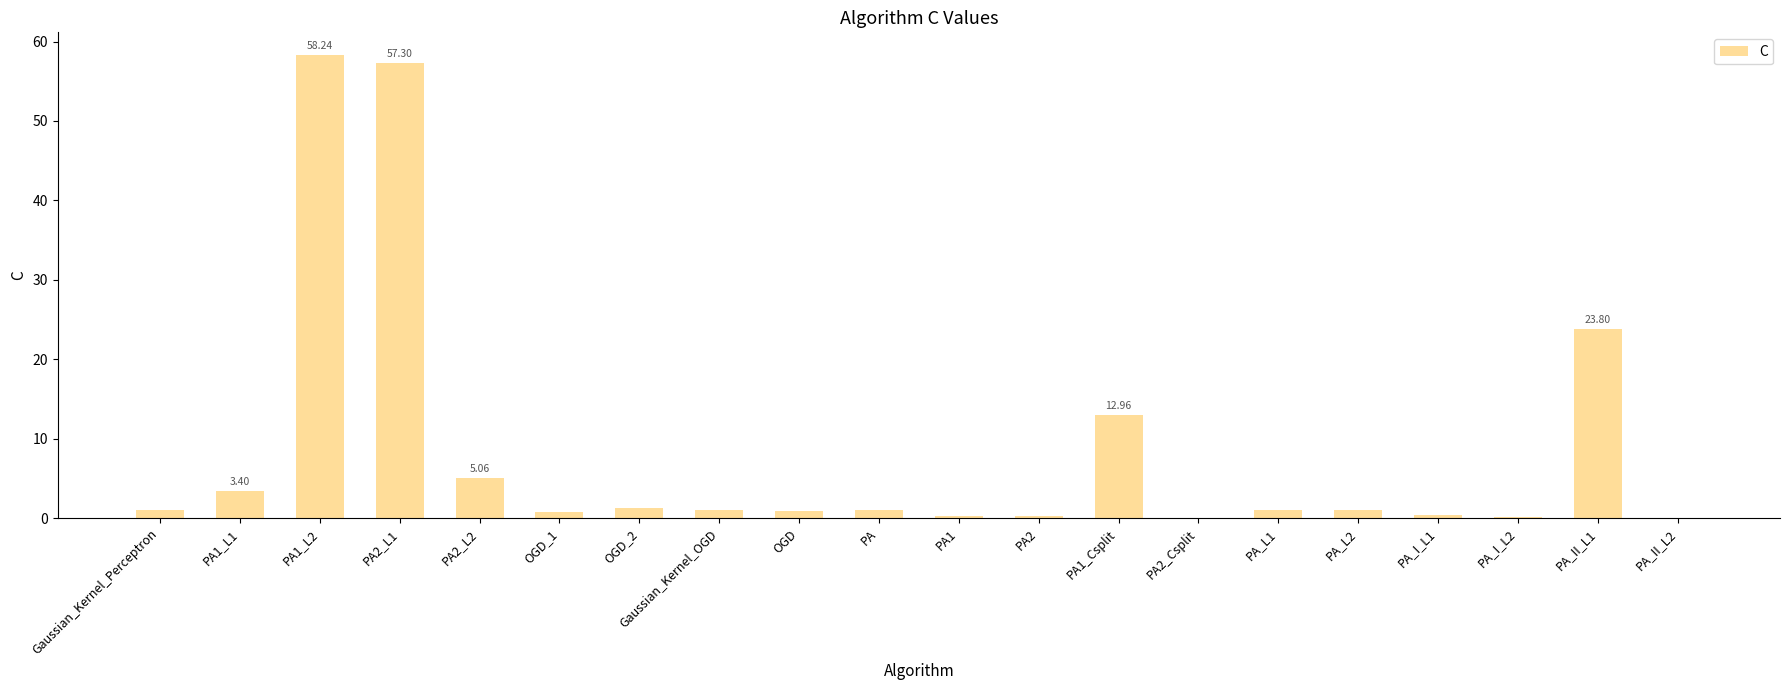

How many categories are shown in the chart?

20